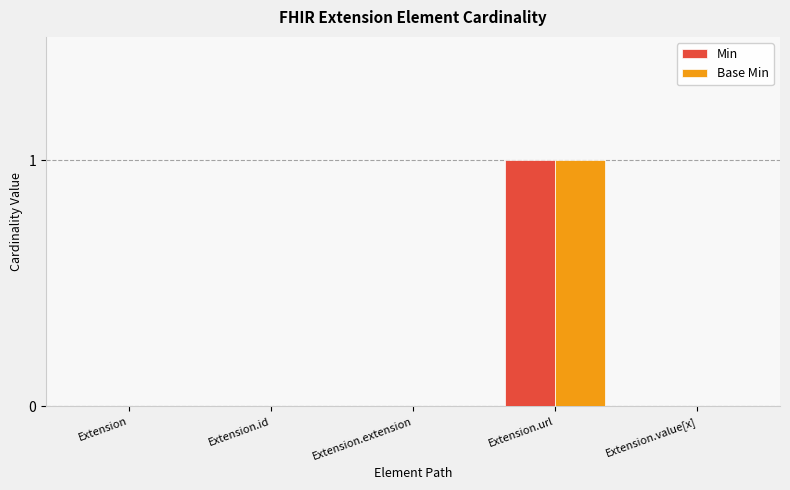

The Base Min series shows 2 at Extension.url. True or false?

False